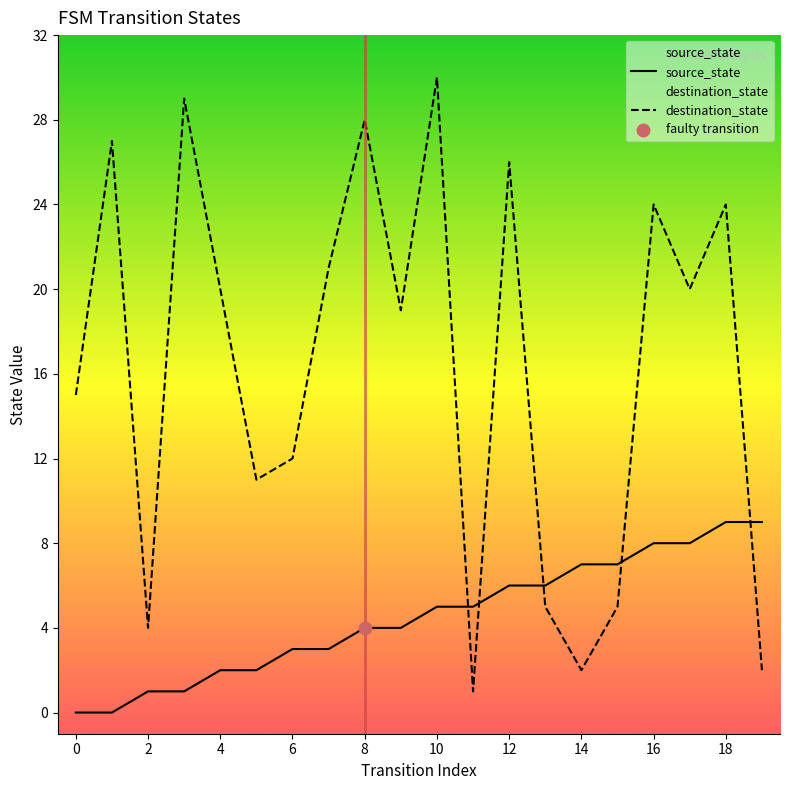

Which series has the largest total across all categories?

destination_state